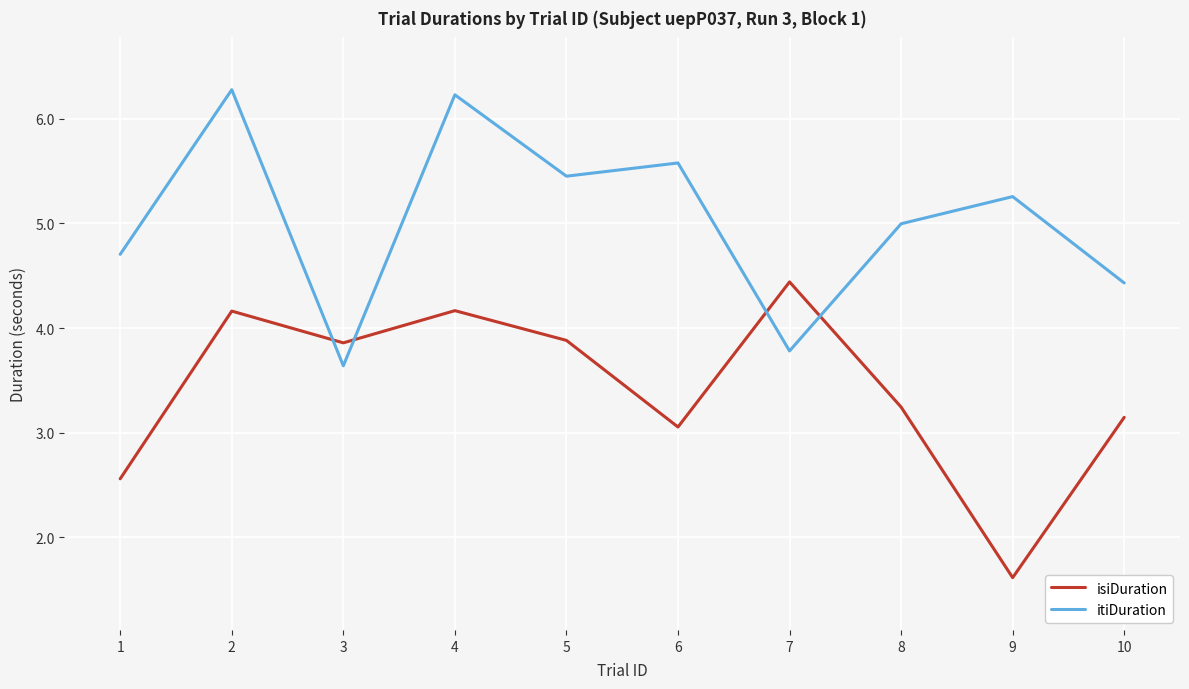

True or false: itiDuration has more than 2 interior local peaks.

True